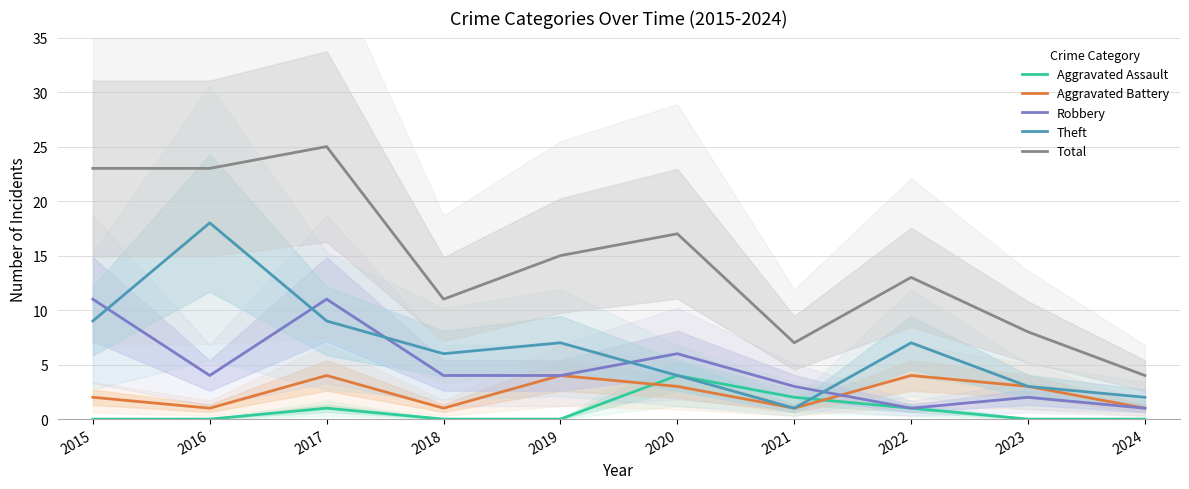

At how many categories does at least one series exceed 22?

3